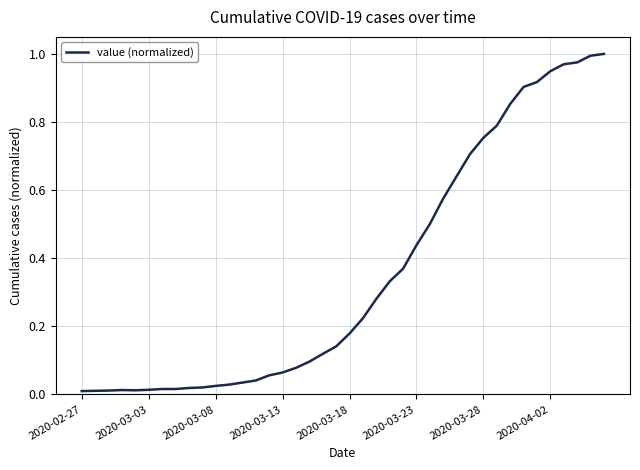

What is the sum of all values?

14.2